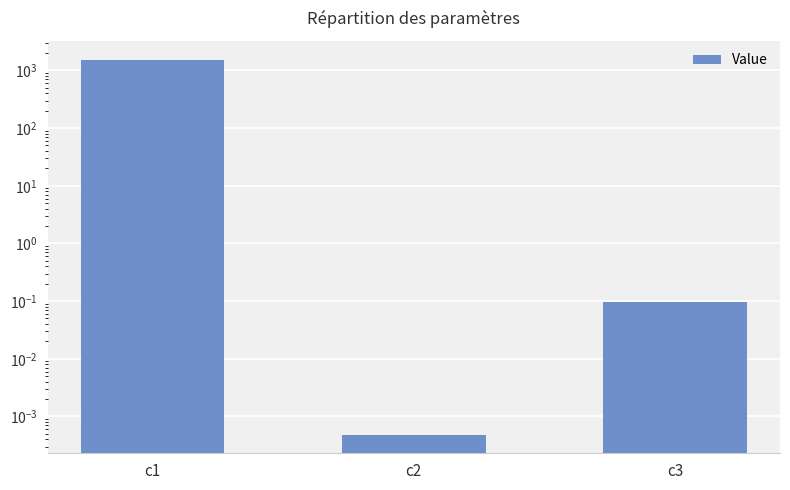

What is the sum of the values at c1 and c2?

1545.6